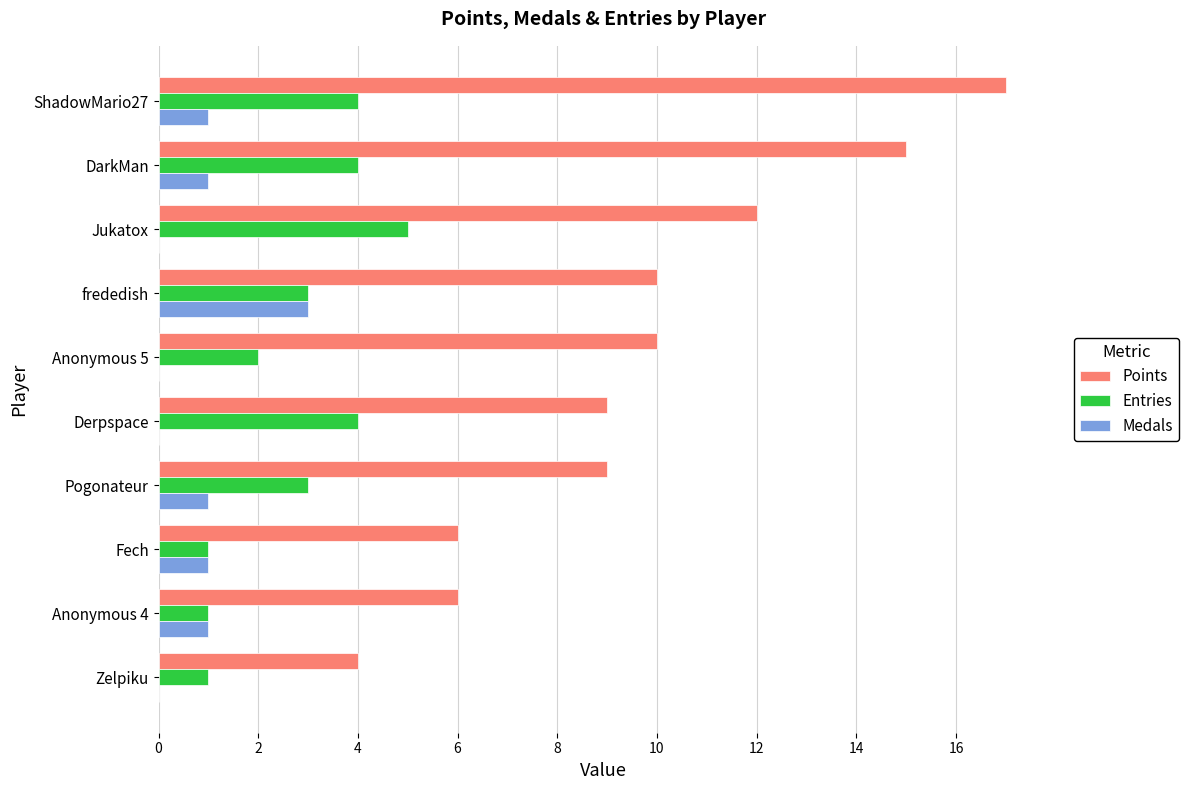

The value of Entries at Anonymous 4 is 0. True or false?

False